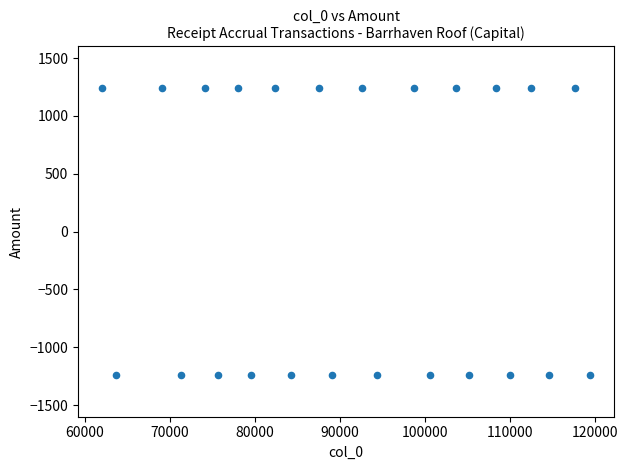

What is the range of Y values (max minus min)?

2486